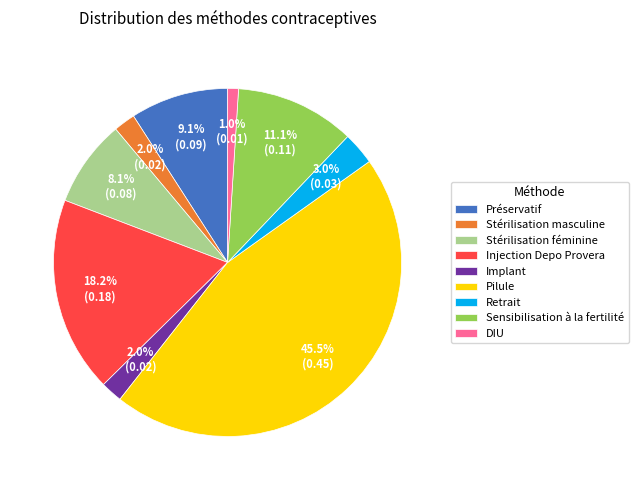

Count the number of slices in the pie.

9